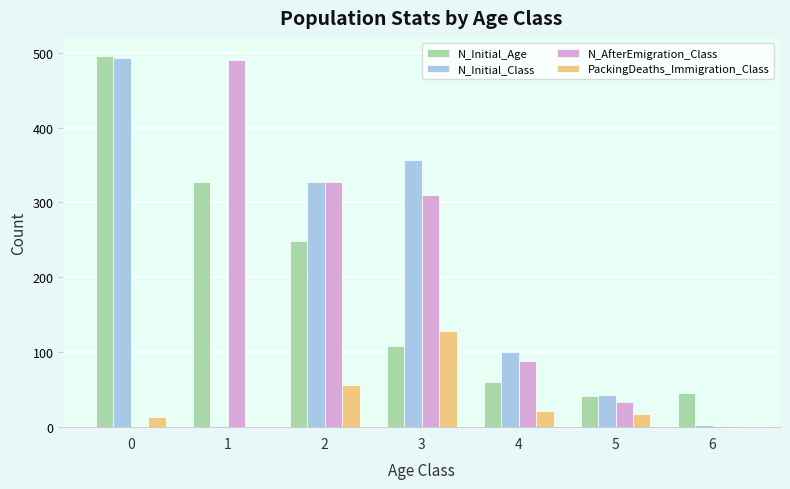

What is the sum of all PackingDeaths_Immigration_Class values?

238